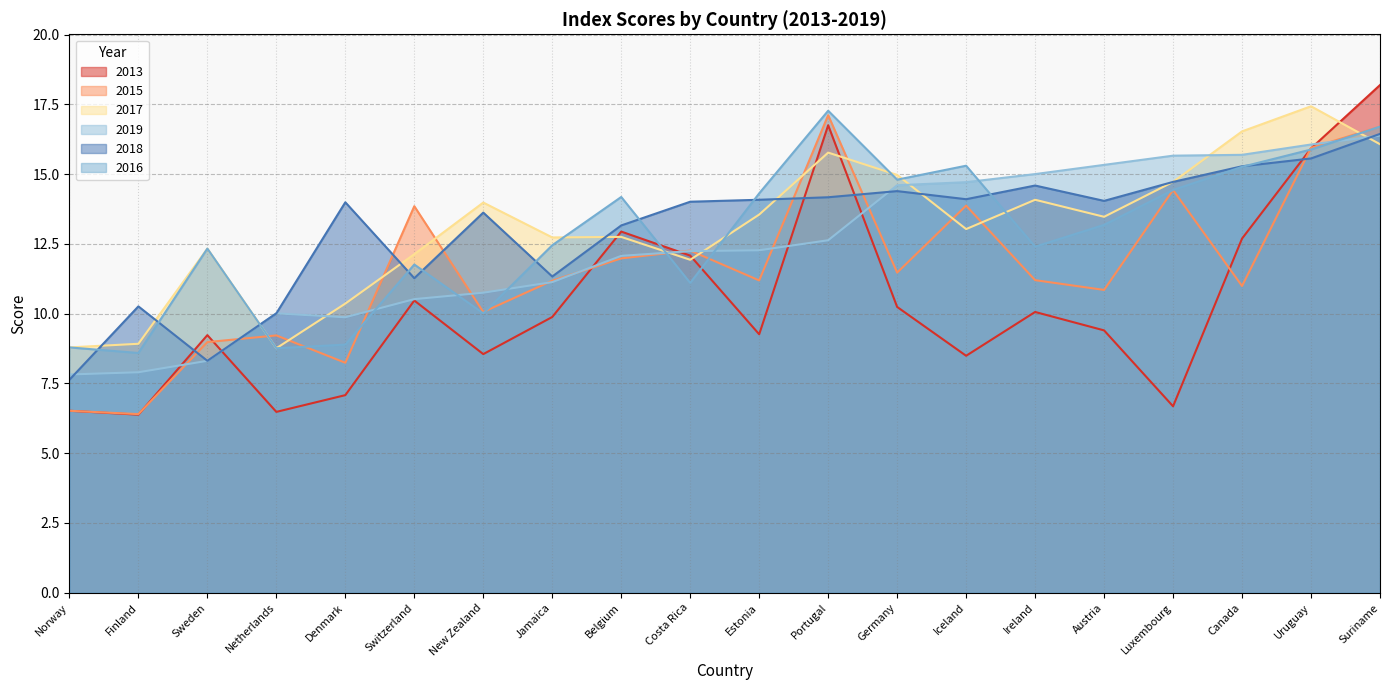

What is the label of the 17th point from the left?

Luxembourg